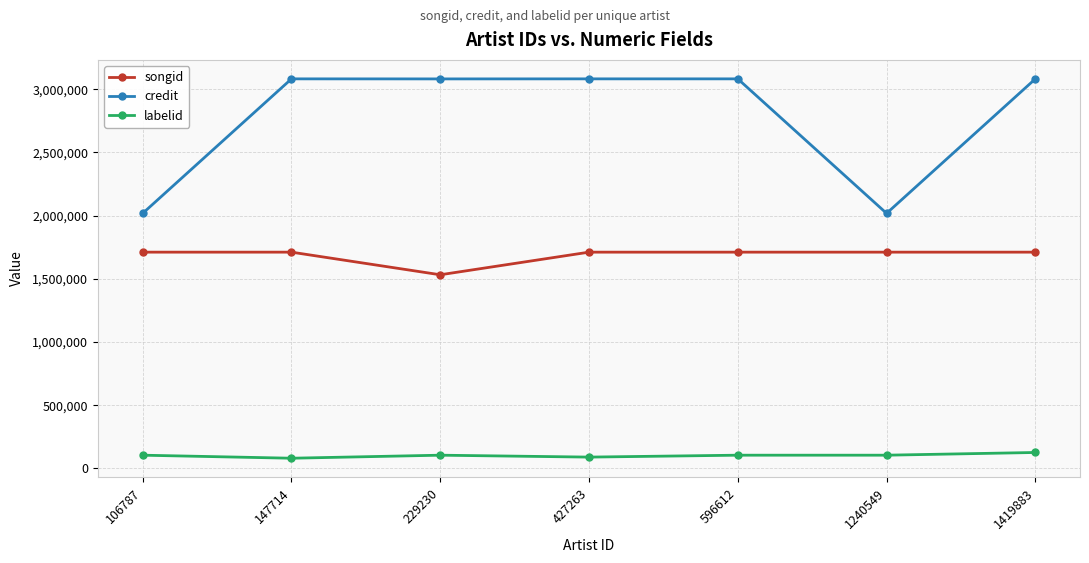

The value of credit at 147714 is 3082557. True or false?

True